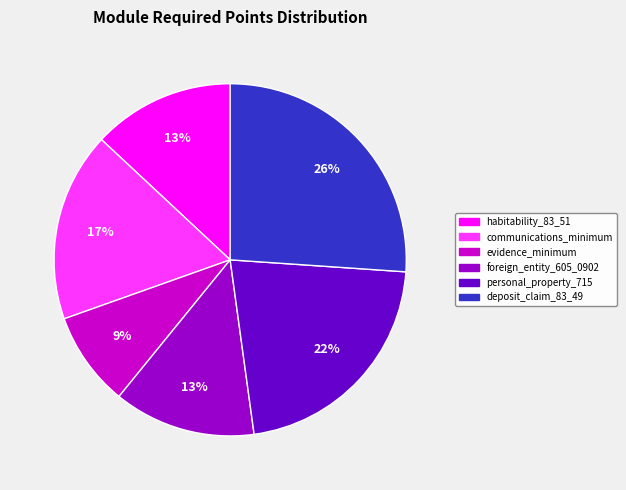

Is there any slice that represents more than half of the pie?

No